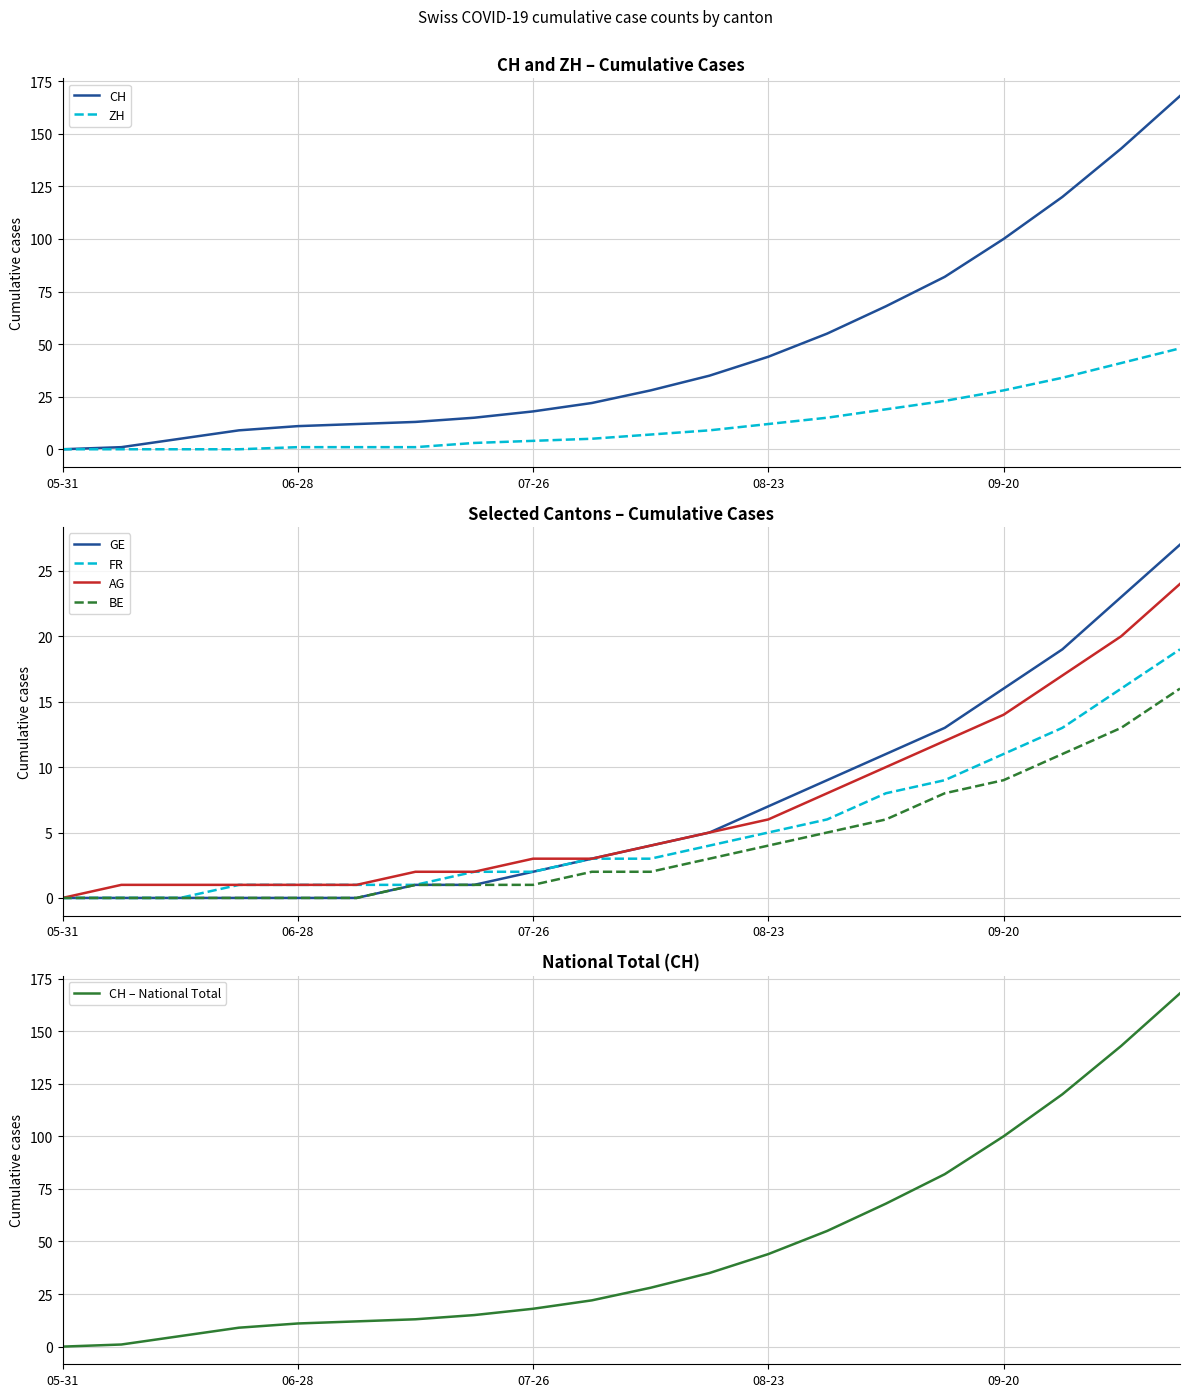

Where is FR nearest to the value 9?

2020-09-13